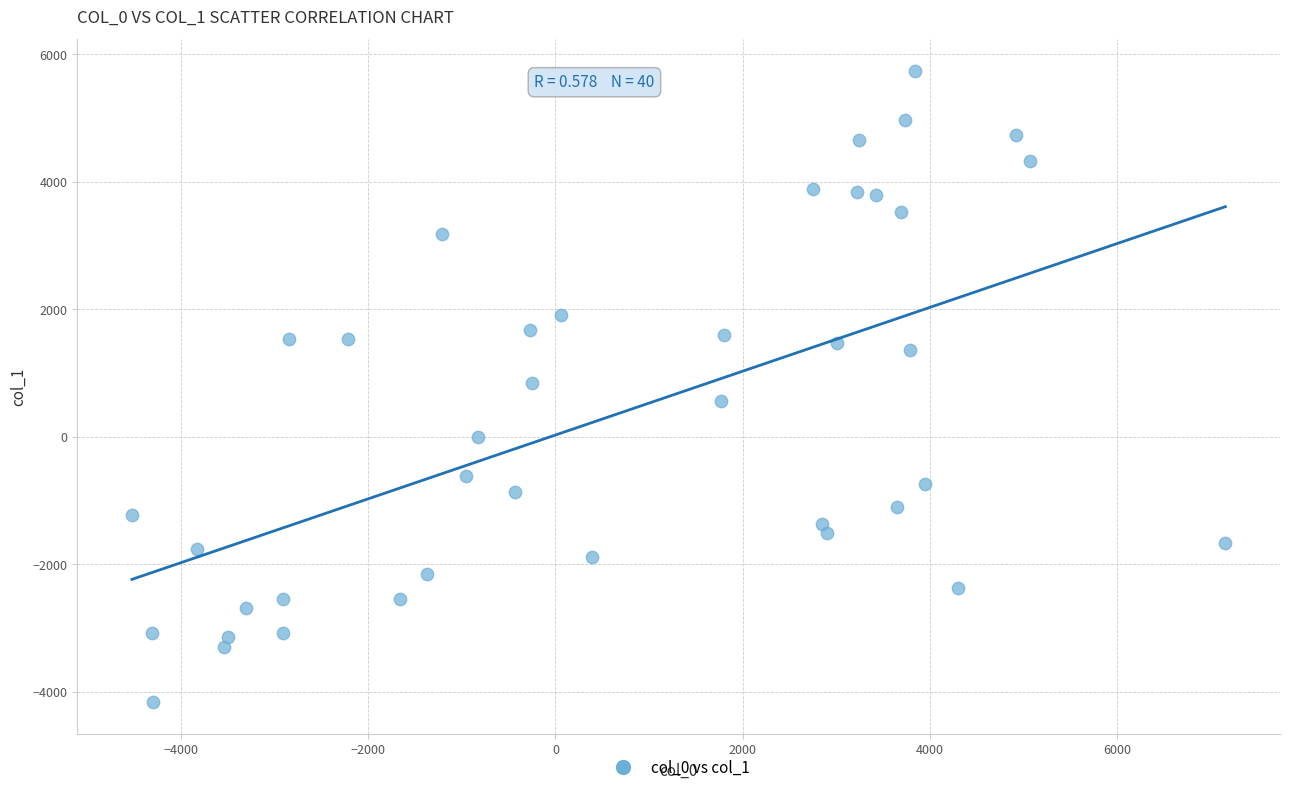

What is the range of X values (max minus min)?

11675.7